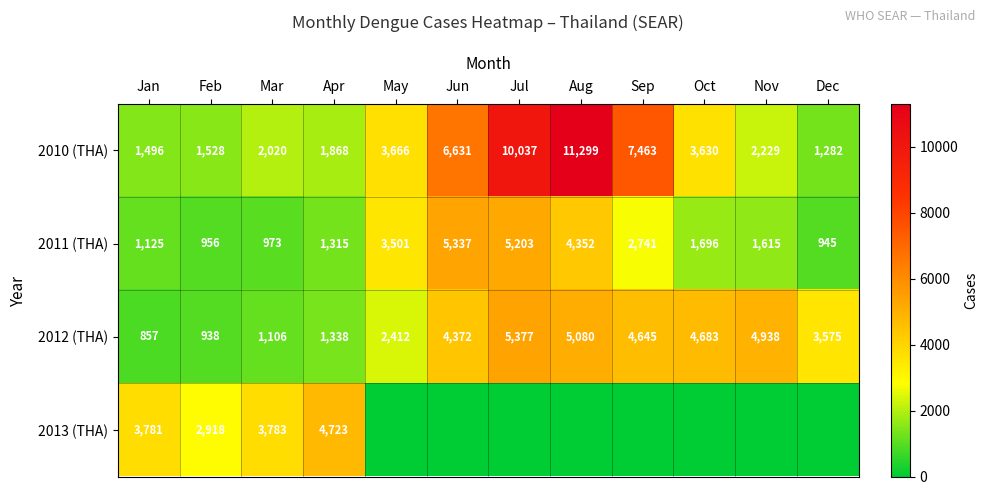

Rank the categories by 2011 (THA) value from highest to lowest.

Jun, Jul, Aug, May, Sep, Oct, Nov, Apr, Jan, Mar, Feb, Dec